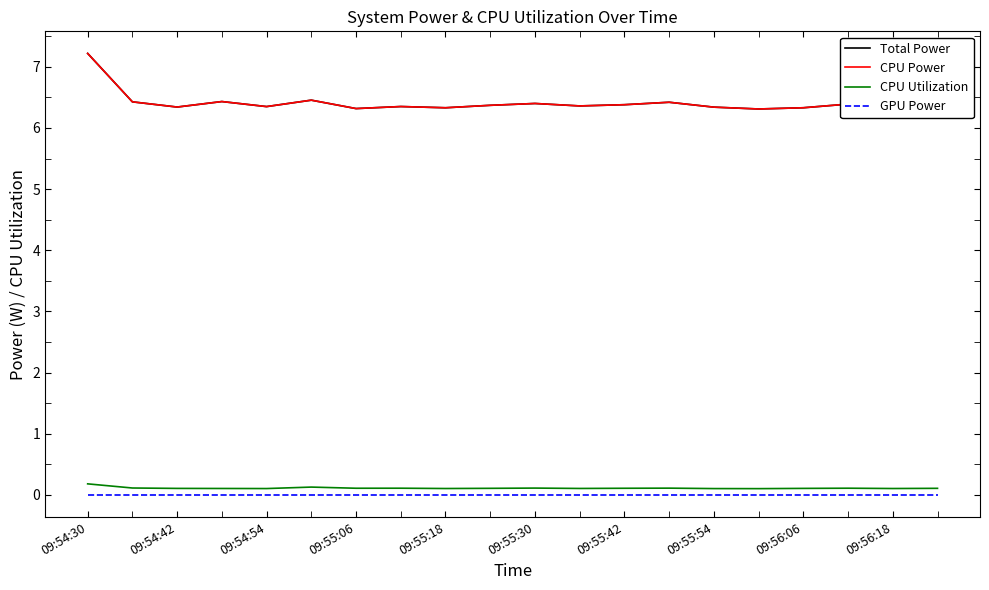

Where is Total Power nearest to the value 6?

15